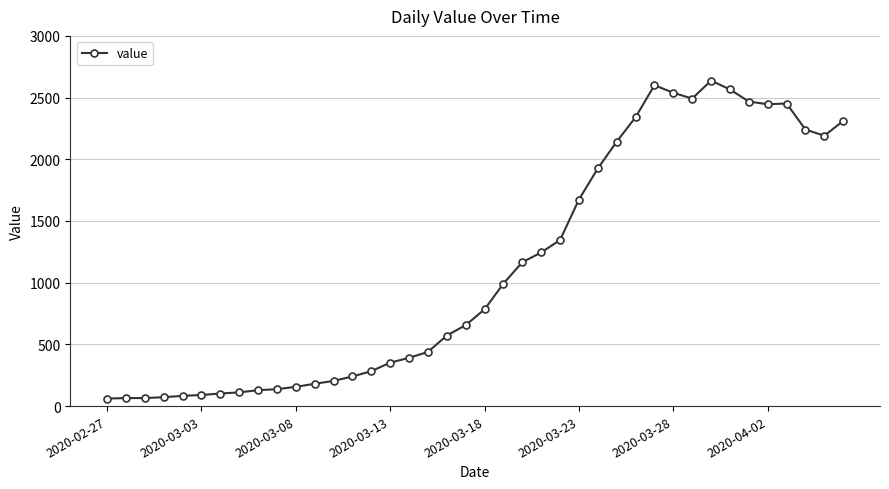

What is the maximum value shown in the chart?

2638